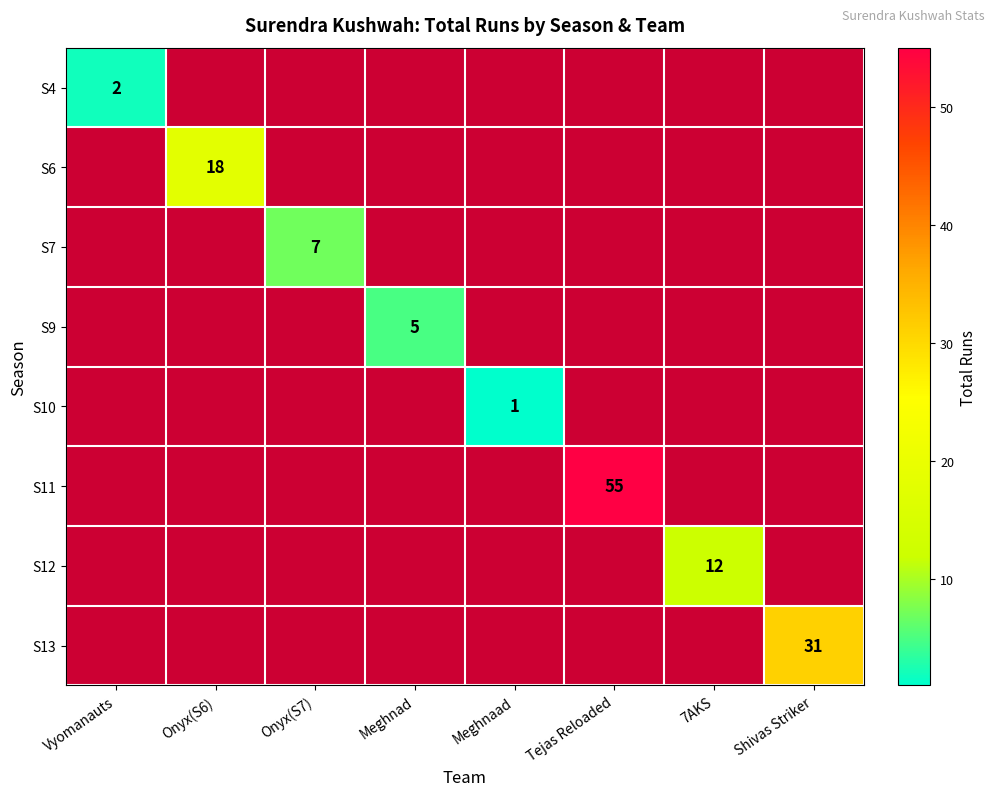

The S9 series shows 7 at Meghnad. True or false?

False